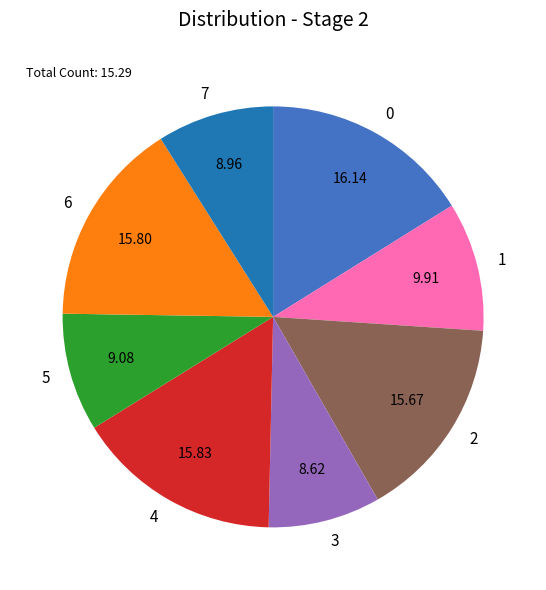

Does 4 represent more than half of the total?

No